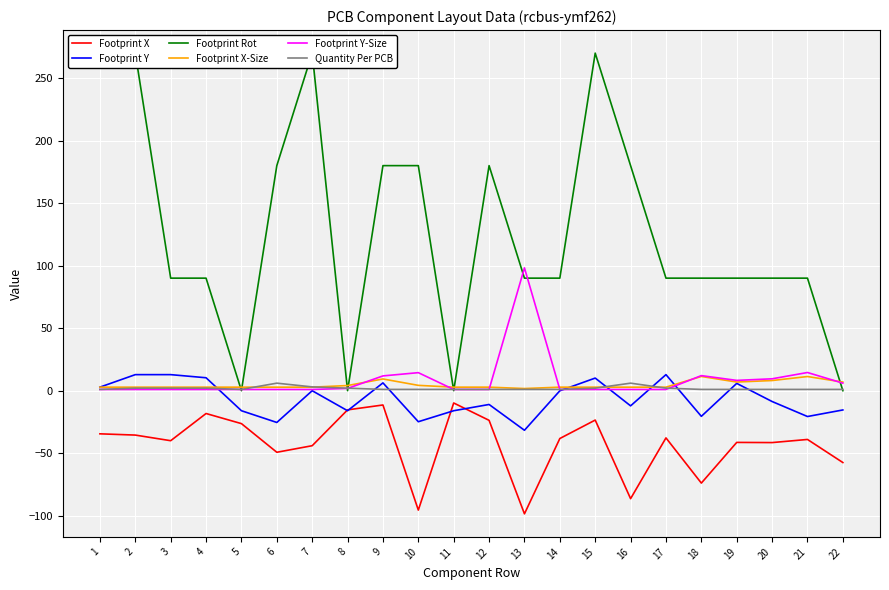

What is the sum of the Footprint Y values at 16 and 3?

0.7